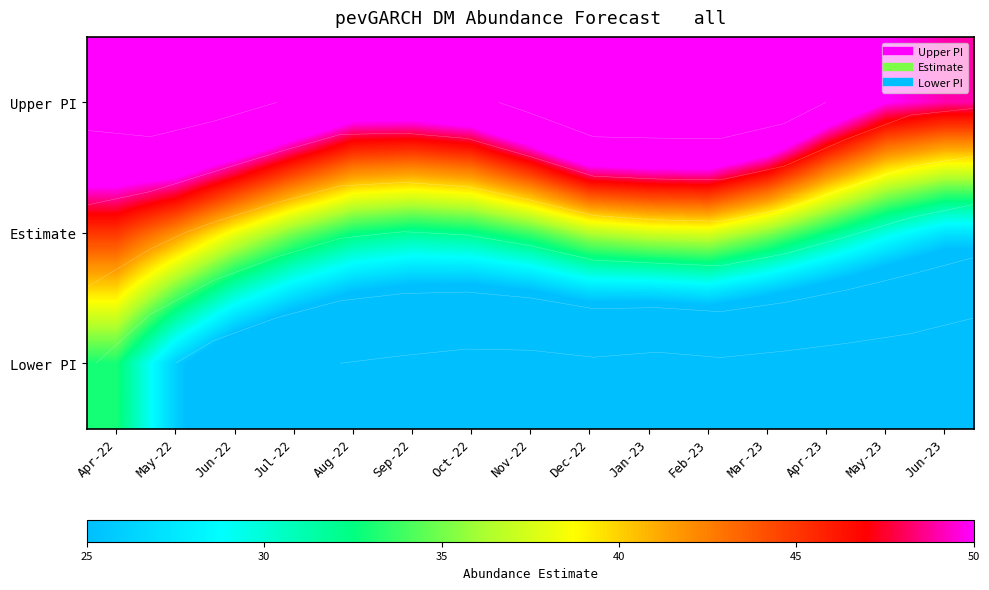

At how many categories does at least one series exceed 40?

15